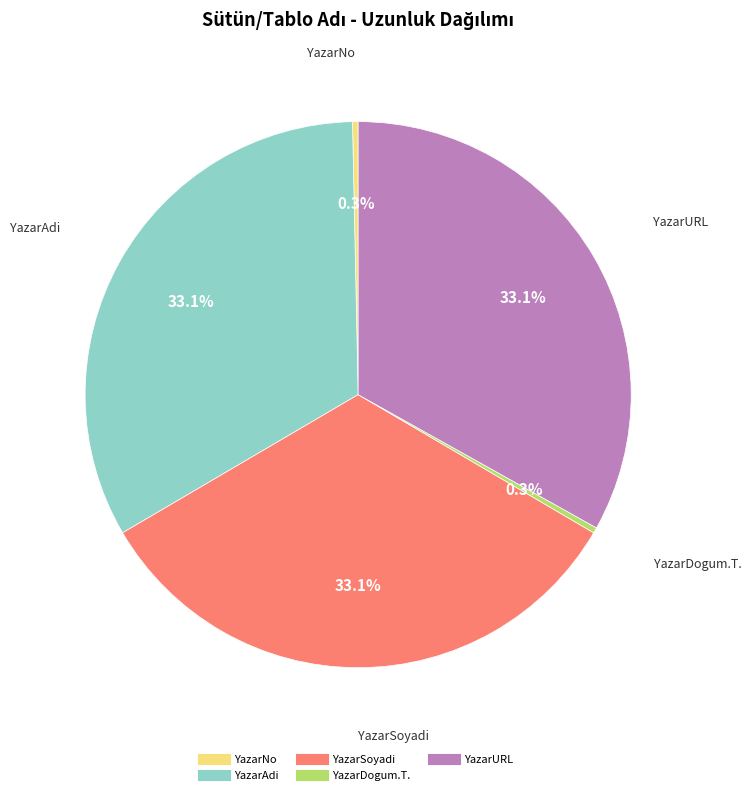

Between YazarDogum.T. and YazarURL, which is larger?

YazarURL